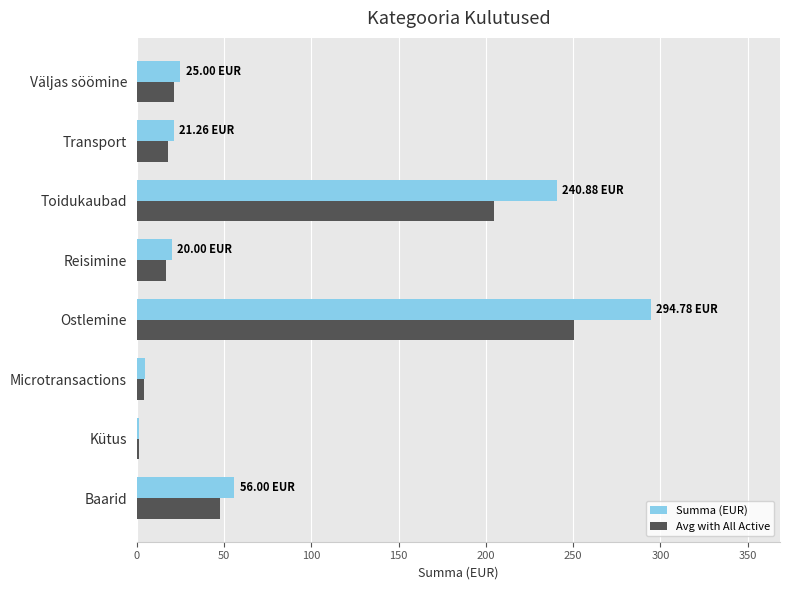

What is the sum of all Summa (EUR) values?

664.4